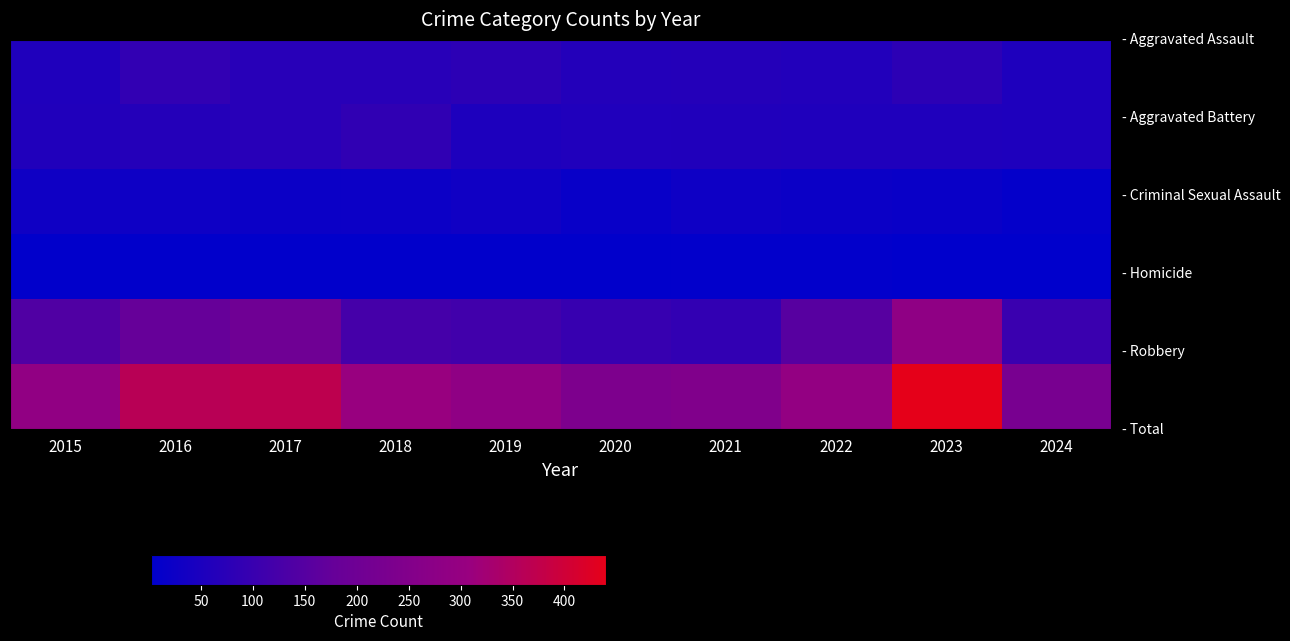

What is the greatest value displayed?

440